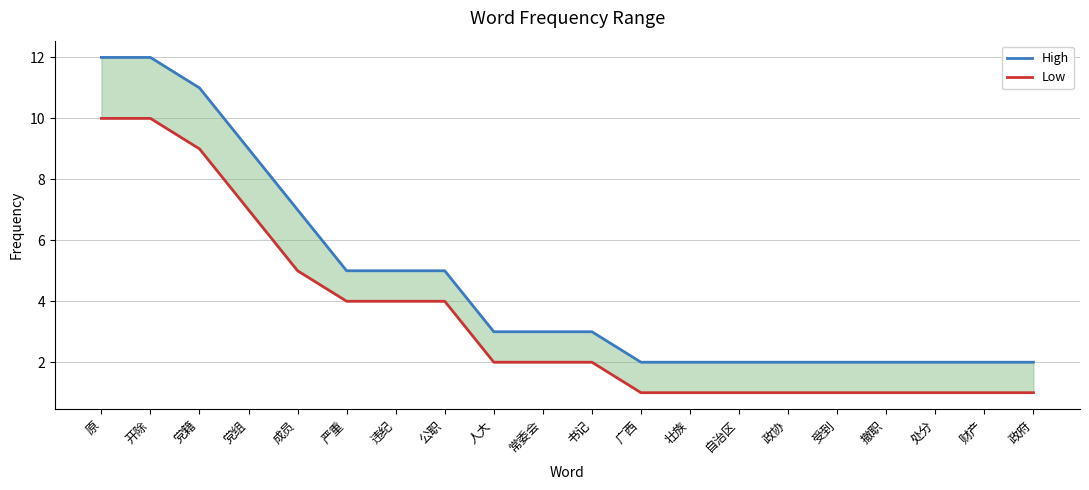

At which label is High closest to 7?

成员